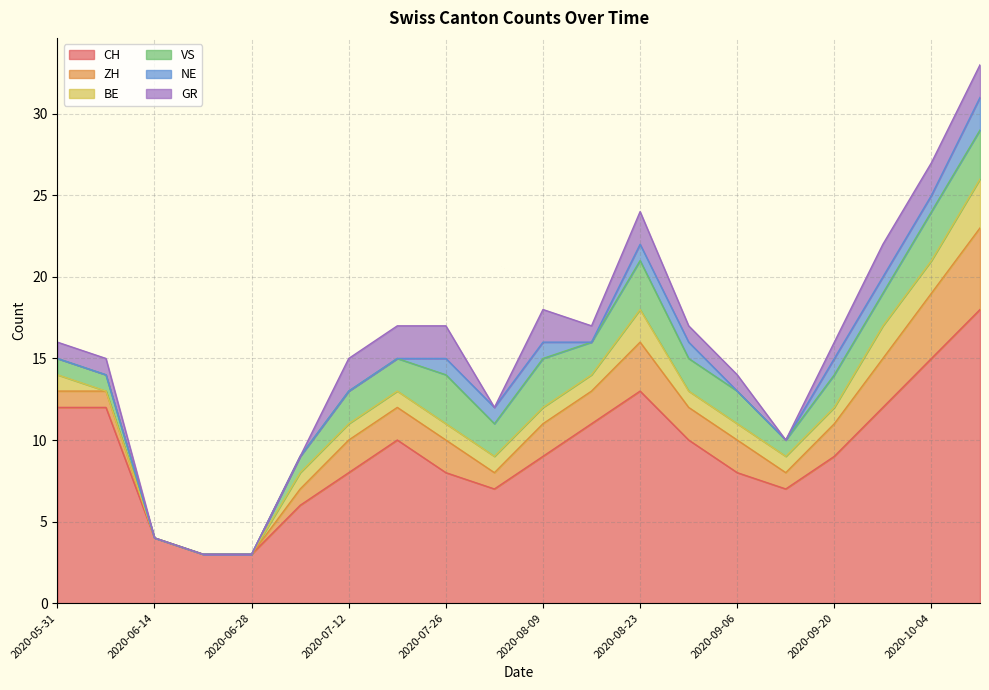

What is the value of the VS point at the 11th from the left?

3